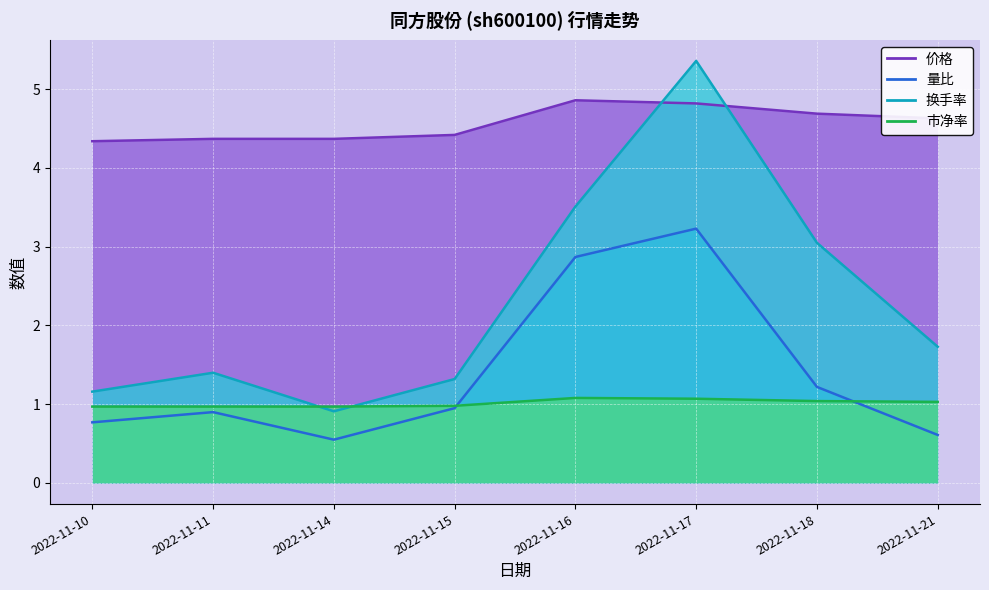

Is it true that 市净率 equals 1.0 at 2022-11-18?

True